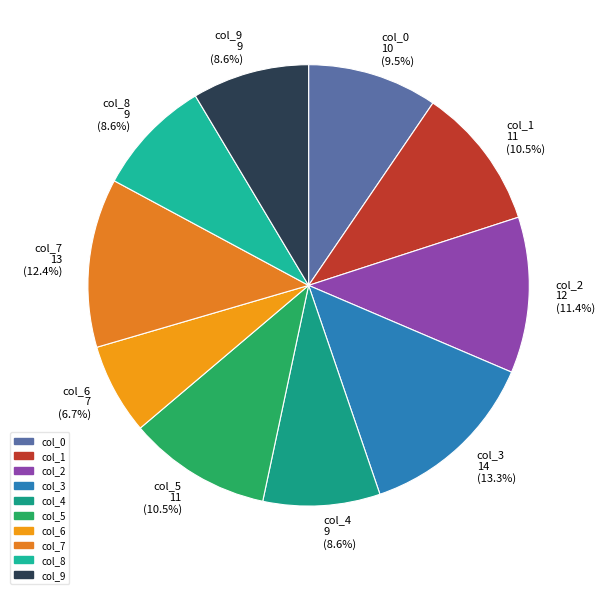

How many slices are in this pie chart?

10